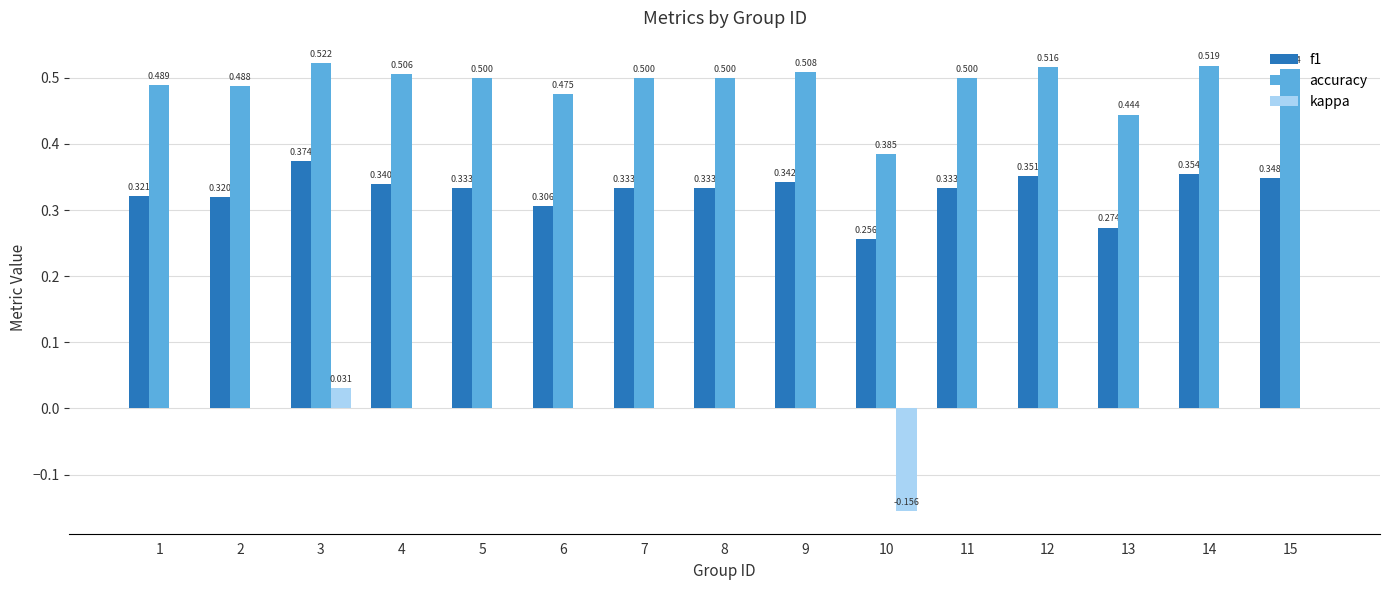

Which series has the largest total across all categories?

accuracy